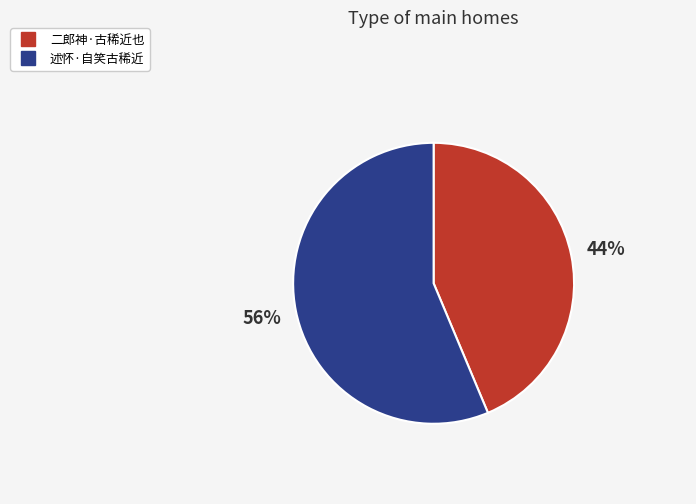

Which has a higher value, 述怀·自笑古稀近 or 二郎神·古稀近也?

述怀·自笑古稀近